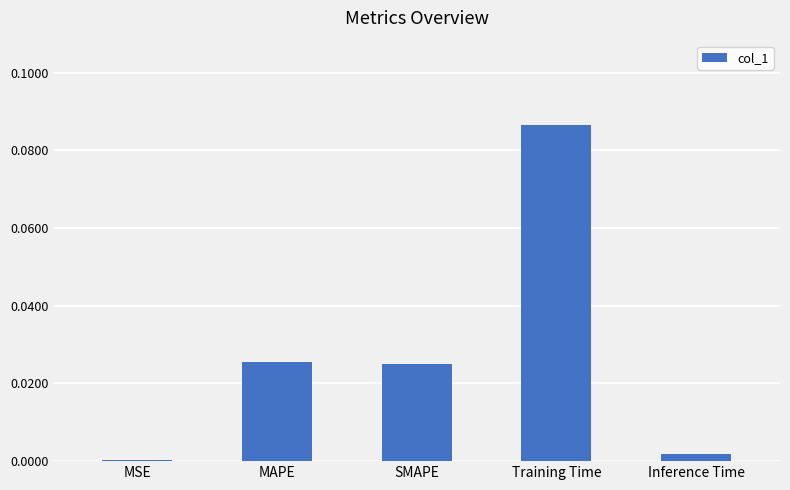

The chart shows a value of 0.0 at MAPE. True or false?

True